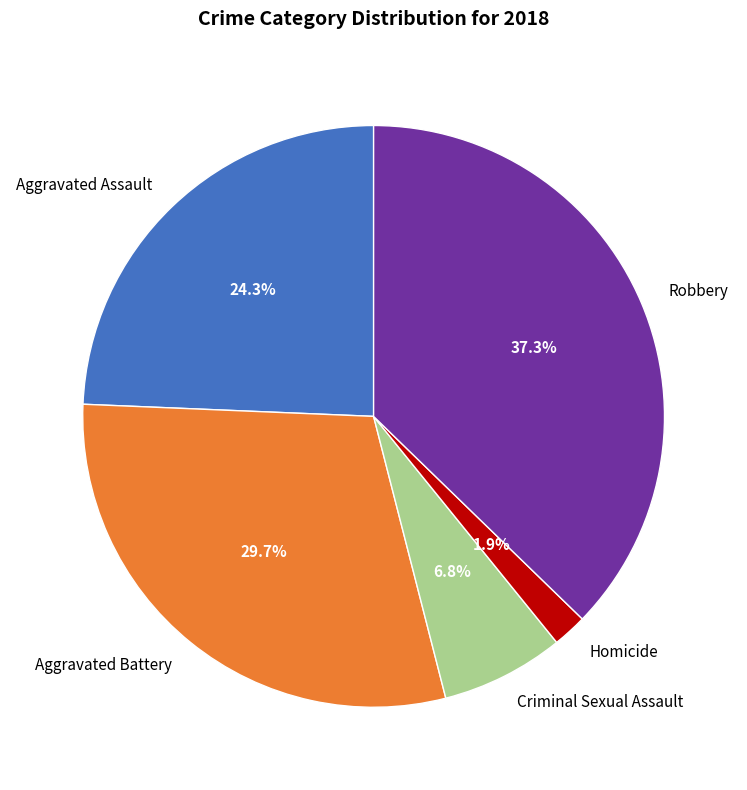

Is Aggravated Assault the majority of the pie?

No